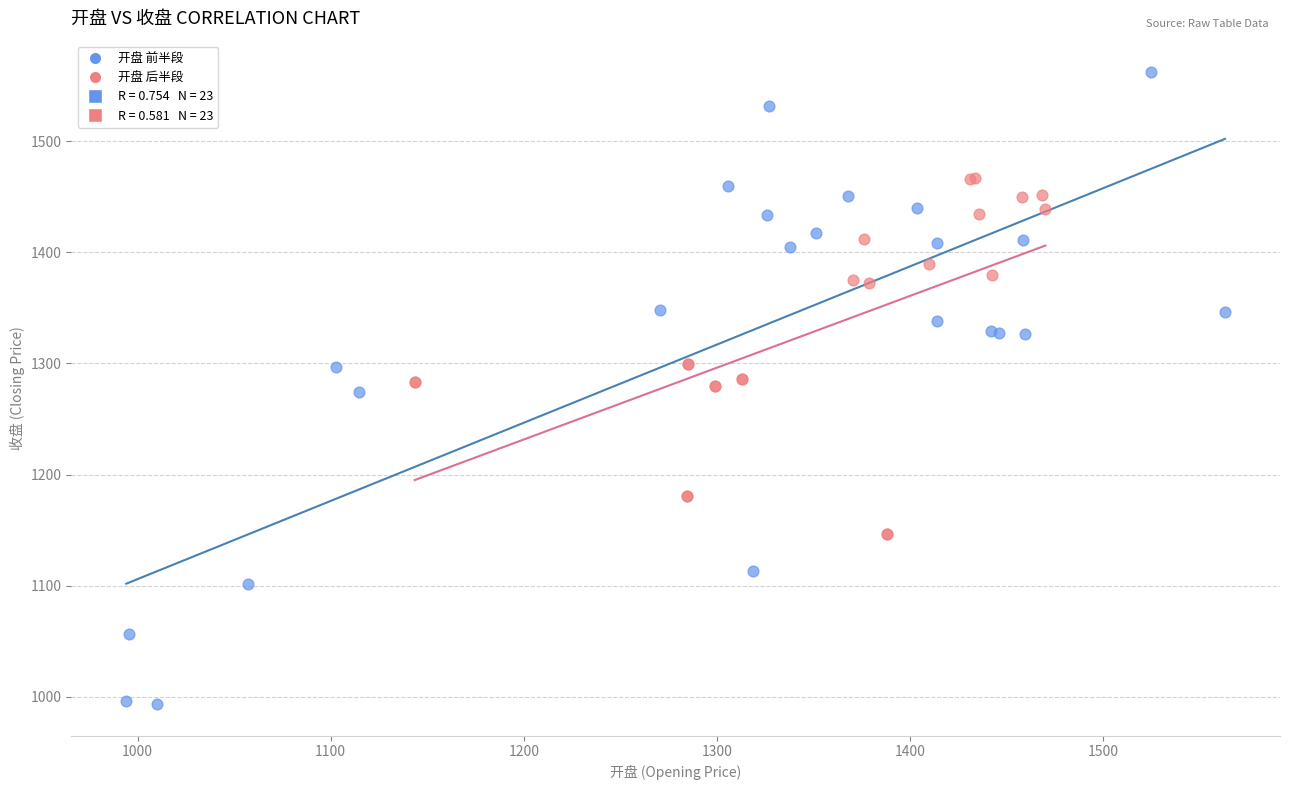

Which series has the widest spread of Y values?

开盘 前半段